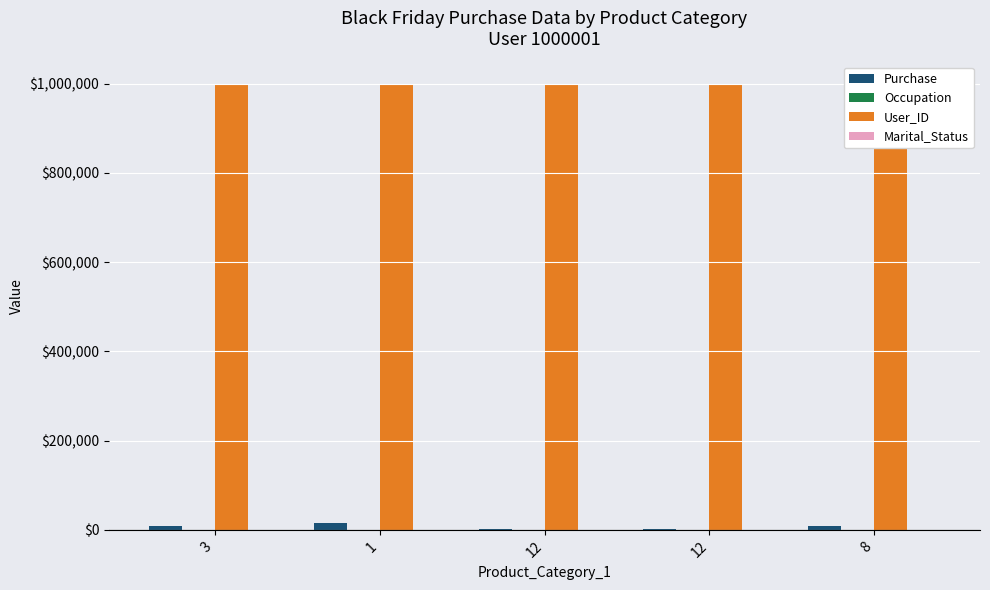

Is the value of Occupation at 3 greater than the value of Purchase at 3?

No